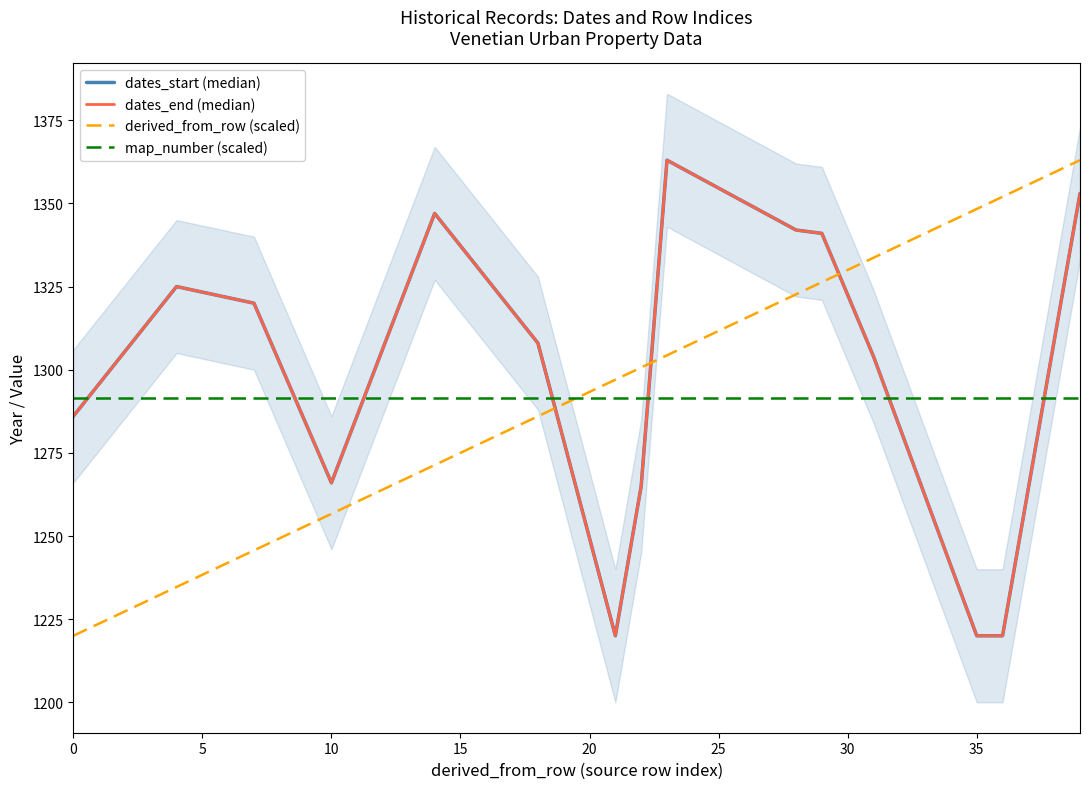

What is the average value of the map_number (scaled) series?

1291.5